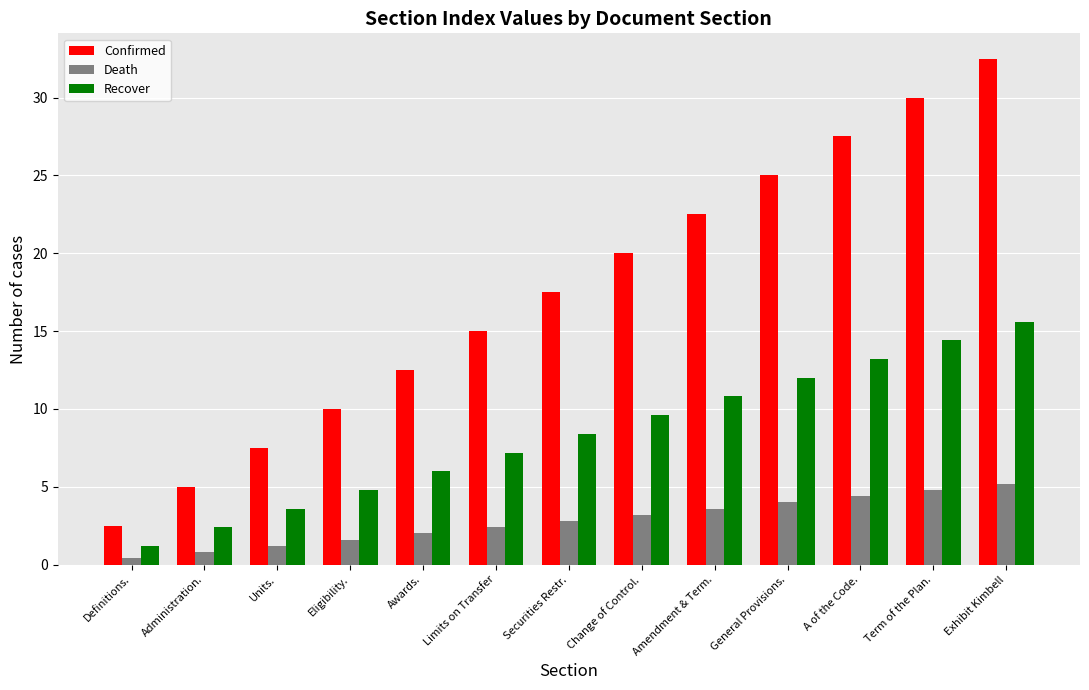

The Recover series shows 1.2 at Administration.. True or false?

False